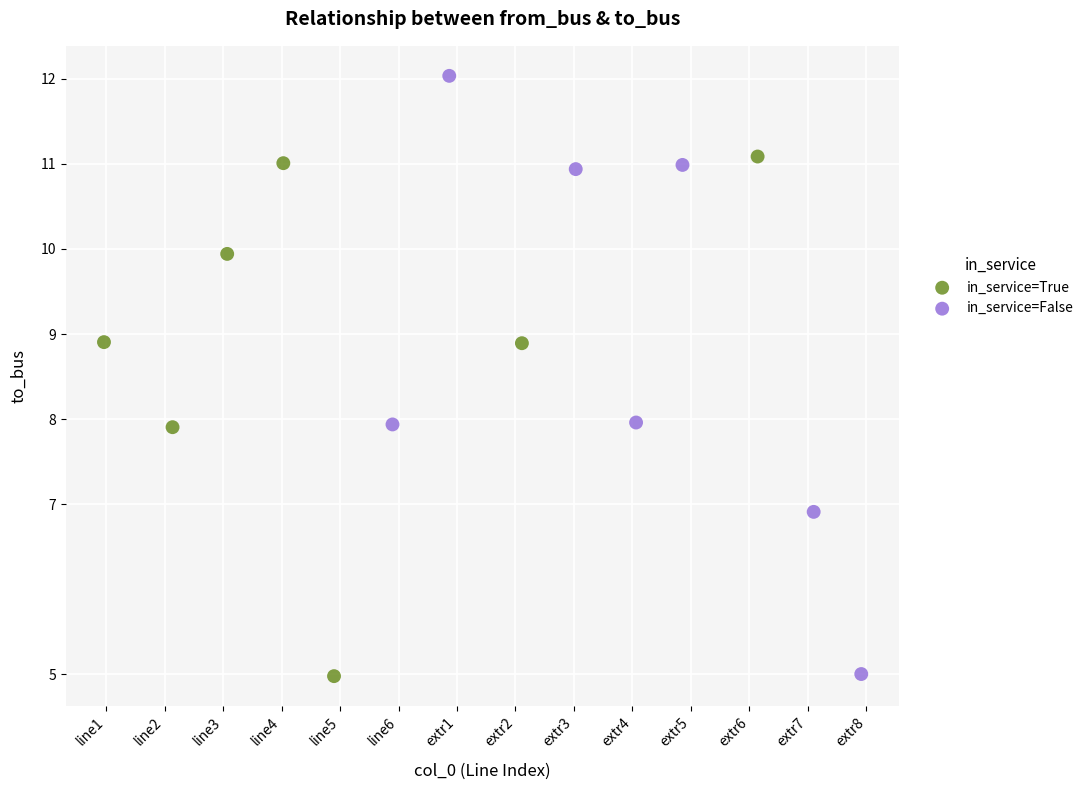

Which series reaches the maximum Y coordinate?

in_service=False